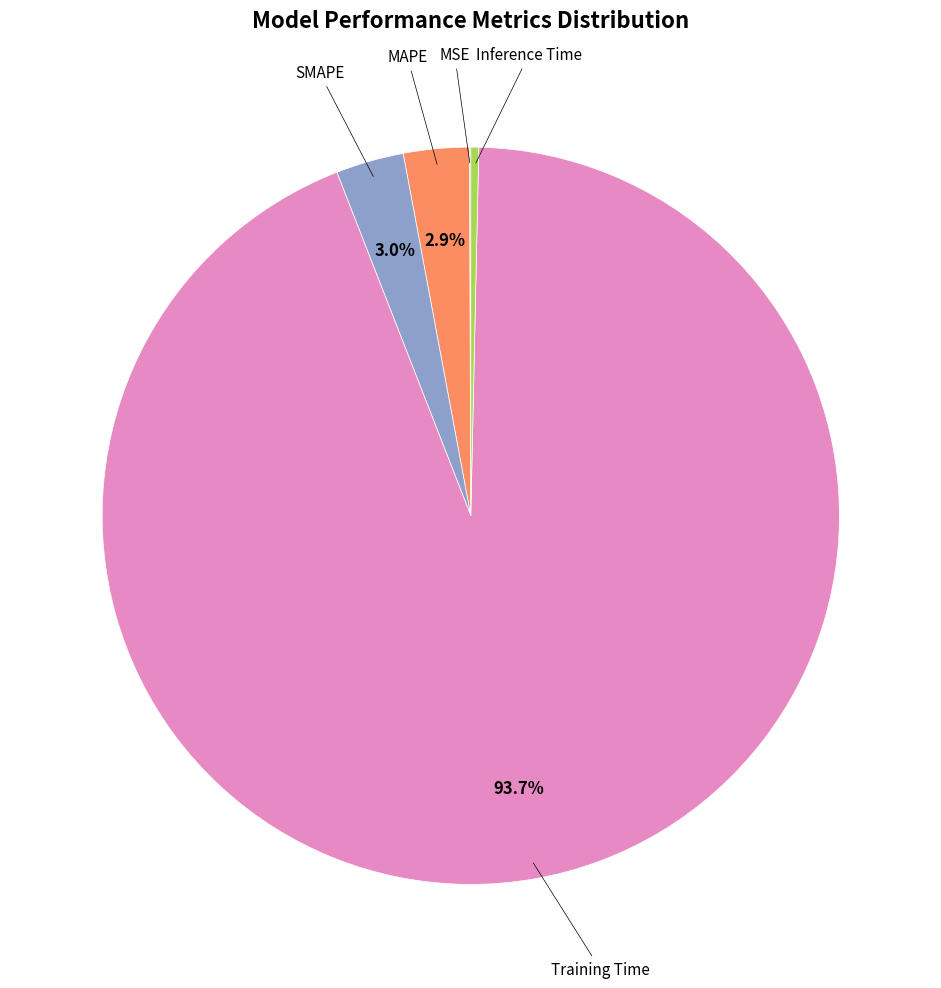

Which category has the biggest portion of the pie?

Training Time